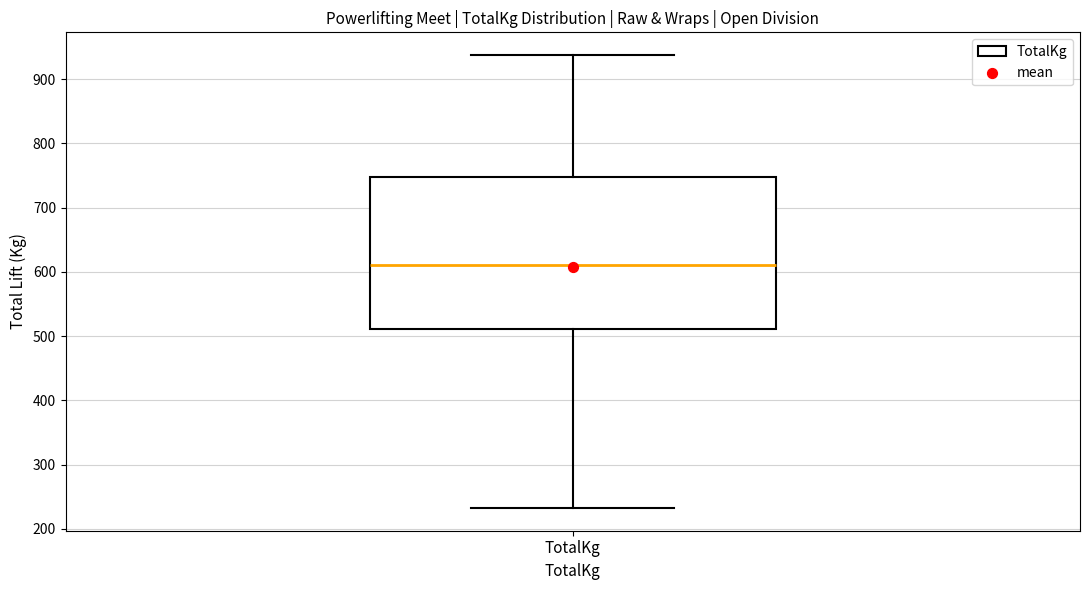

Where is the upper edge of the box for TotalKg on the y-axis? The values are not printed on the chart, so give them approximately, as read against the axis.

750